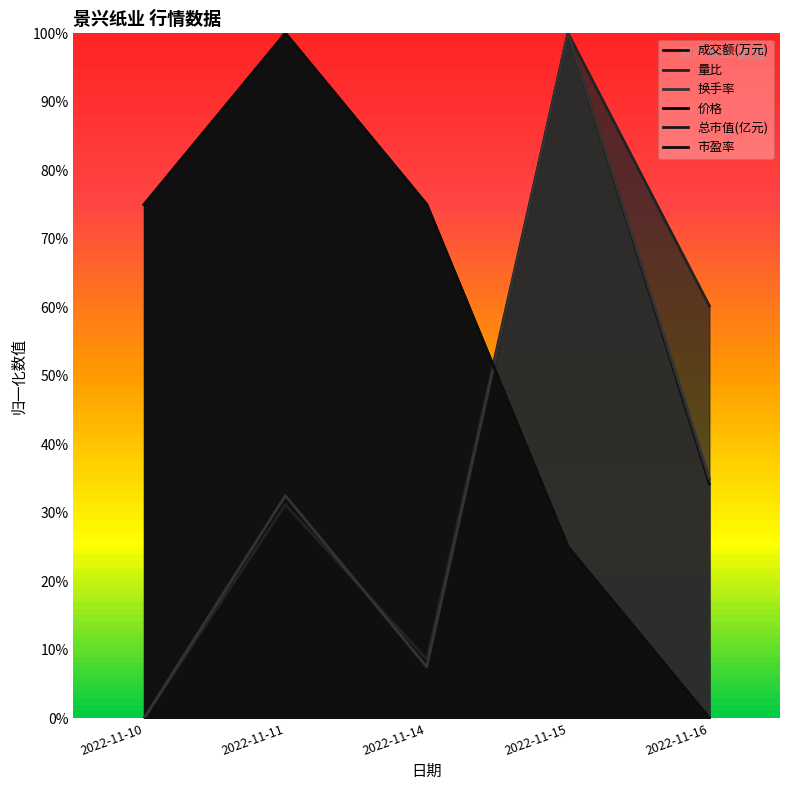

The 总市值(亿元) series shows 0.0 at 2022-11-16. True or false?

True